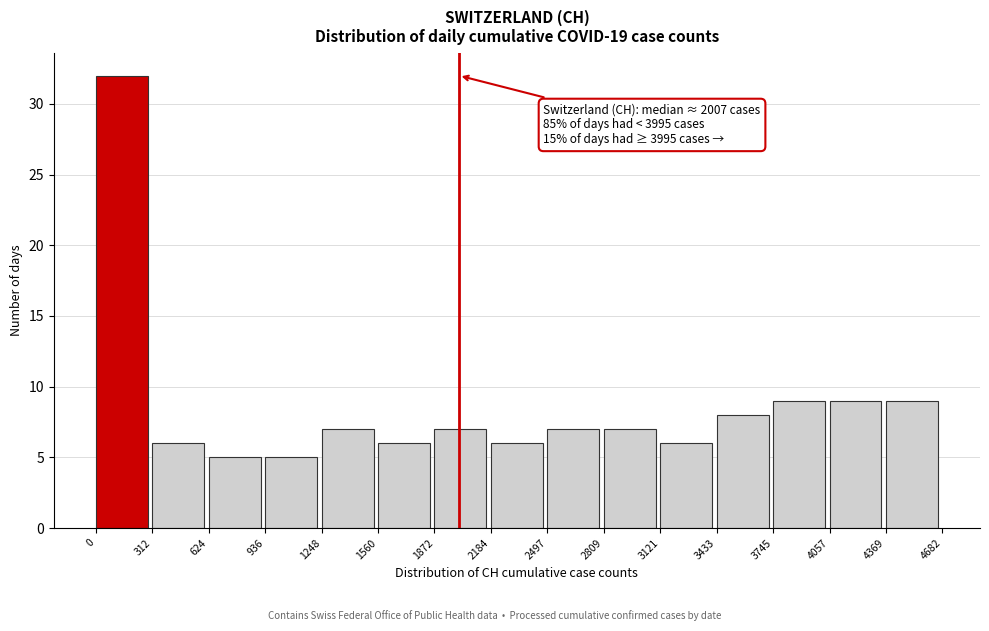

Which range on the x-axis has the tallest bar?

0 to 312